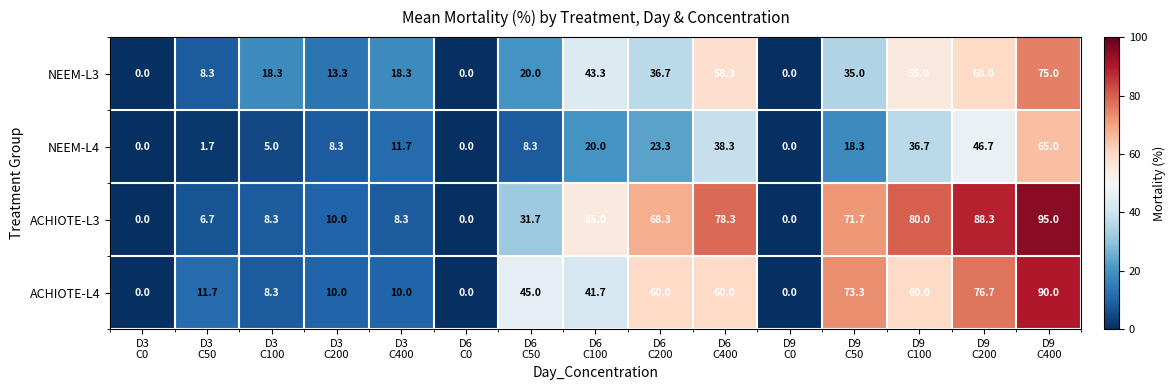

Rank the series by their average value, from highest to lowest.

ACHIOTE-L3, ACHIOTE-L4, NEEM-L3, NEEM-L4